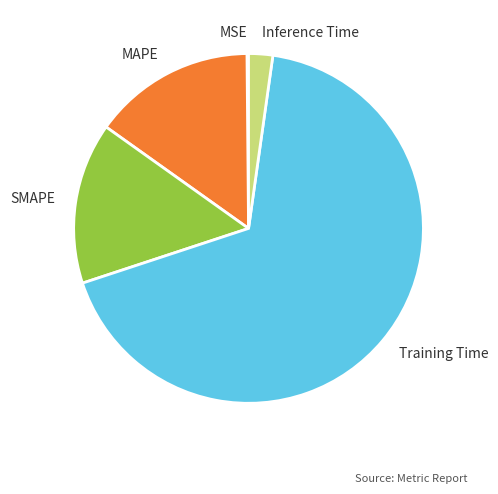

Which slice represents more than half of the pie?

Training Time